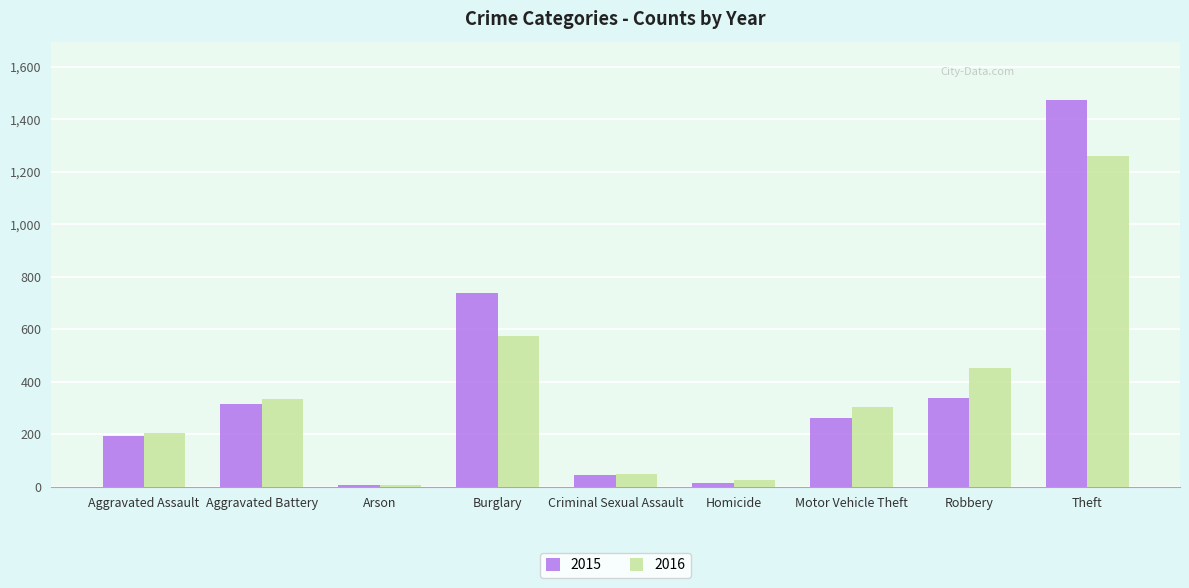

How many groups of bars are there?

9